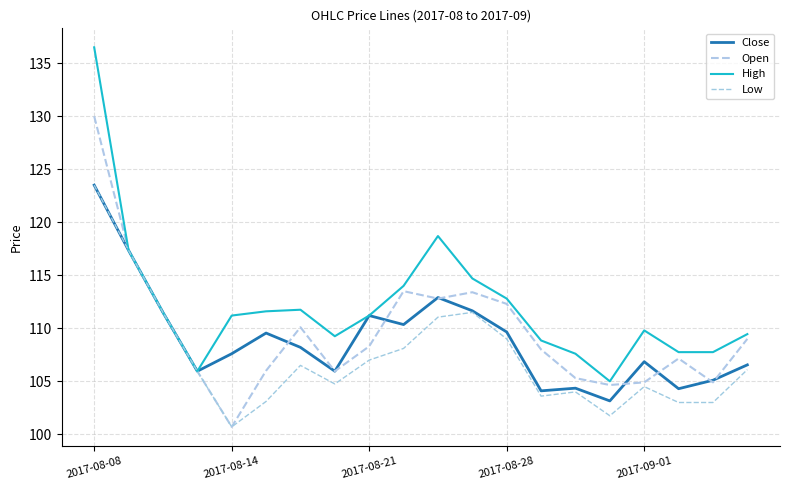

Is this an area chart (filled region under the line)?

No